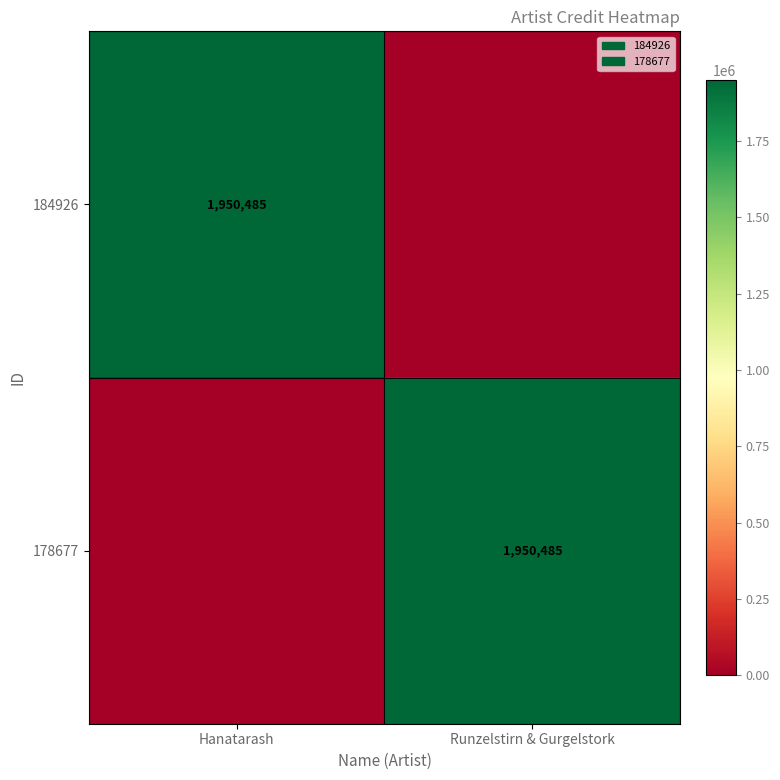

At which category is the sum across all series the highest?

Hanatarash